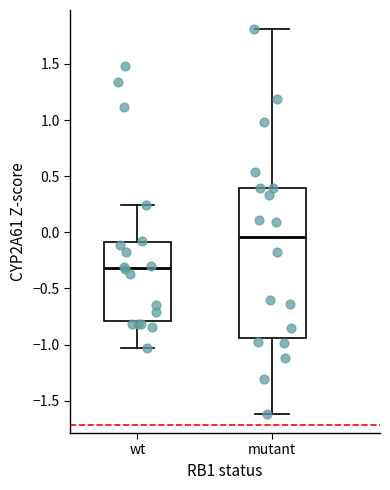

Reading left to right, read every box against the y-axis: the position of its median line, the range the box covers, and the ends of its whiskers. The values are not printed on the chart, so give them approximately, as read against the axis.

wt: median -0.30, box -0.80 to -0.10, whiskers -1.05 to 0.25
mutant: median -0.05, box -0.95 to 0.40, whiskers -1.60 to 1.80